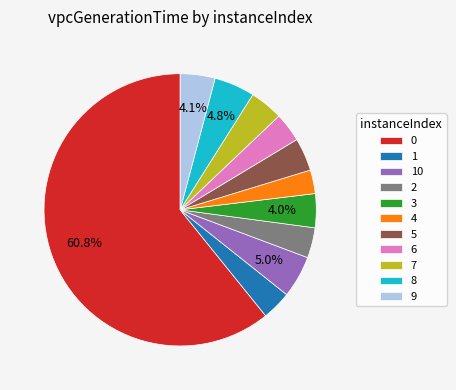

Combined, do 4 and 5 account for over 50%?

No